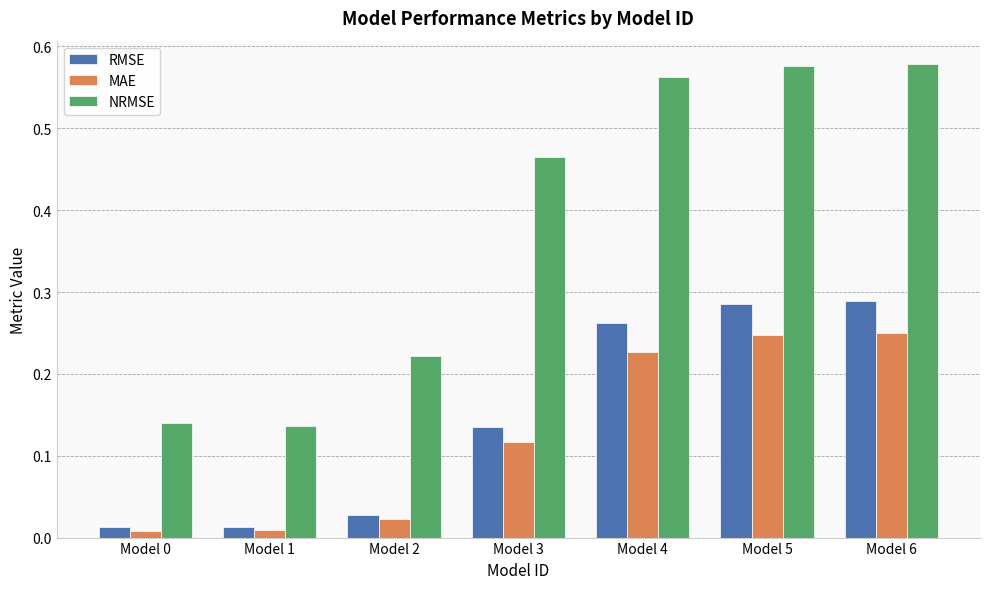

Which series has the largest total across all categories?

NRMSE